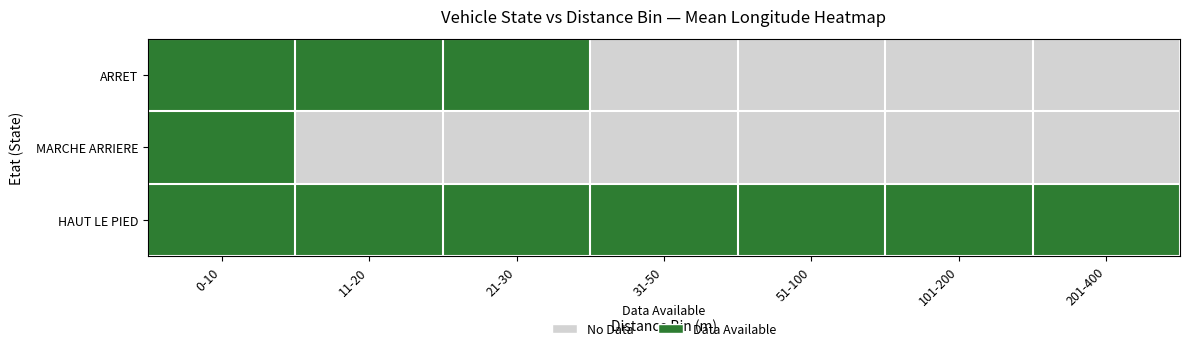

What is the spread (max minus min) of values at 11-20?

1